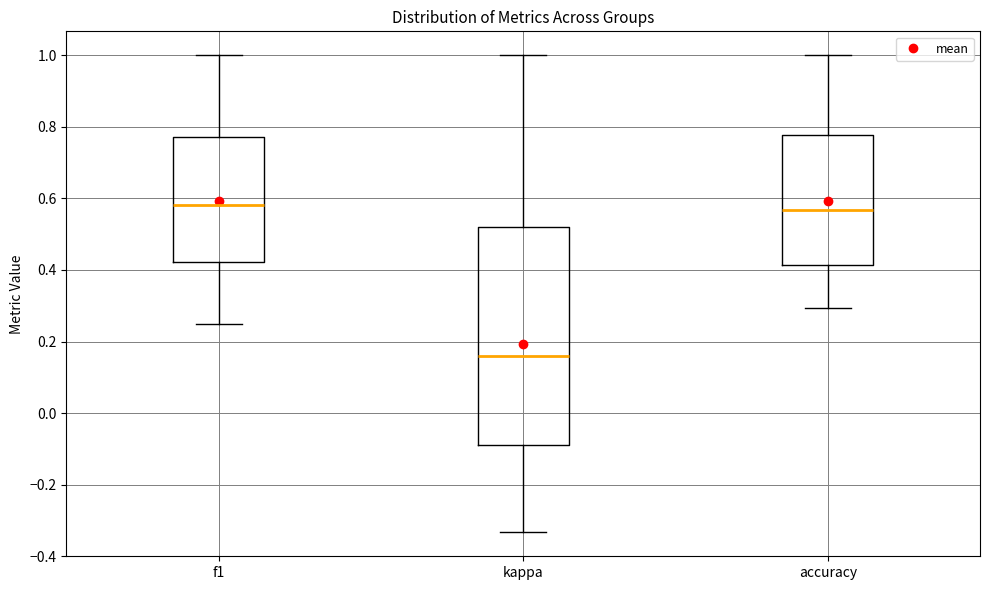

Reading left to right, transcribe this box plot: for each box, give where its median line is, the range the box spans, and where its two whiskers end, as read against the y-axis. The values are not printed on the chart, so give them approximately, as read against the axis.

f1: median 0.58, box 0.42 to 0.78, whiskers 0.26 to 1.00
kappa: median 0.16, box -0.10 to 0.52, whiskers -0.34 to 1.00
accuracy: median 0.56, box 0.42 to 0.78, whiskers 0.30 to 1.00